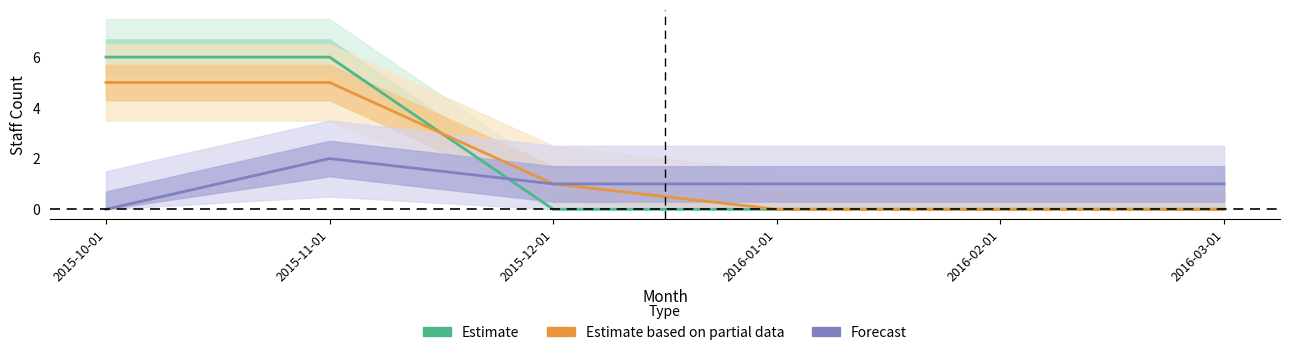

The Forecast series shows 0 at 2015-10-01. True or false?

True